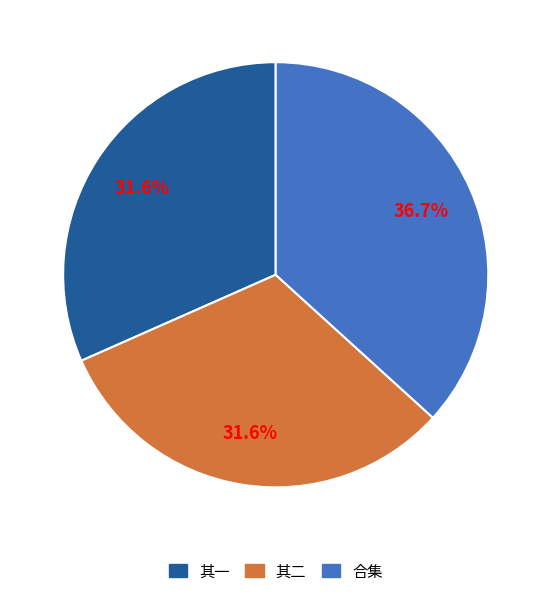

Which has a higher value, 合集 or 其二?

合集